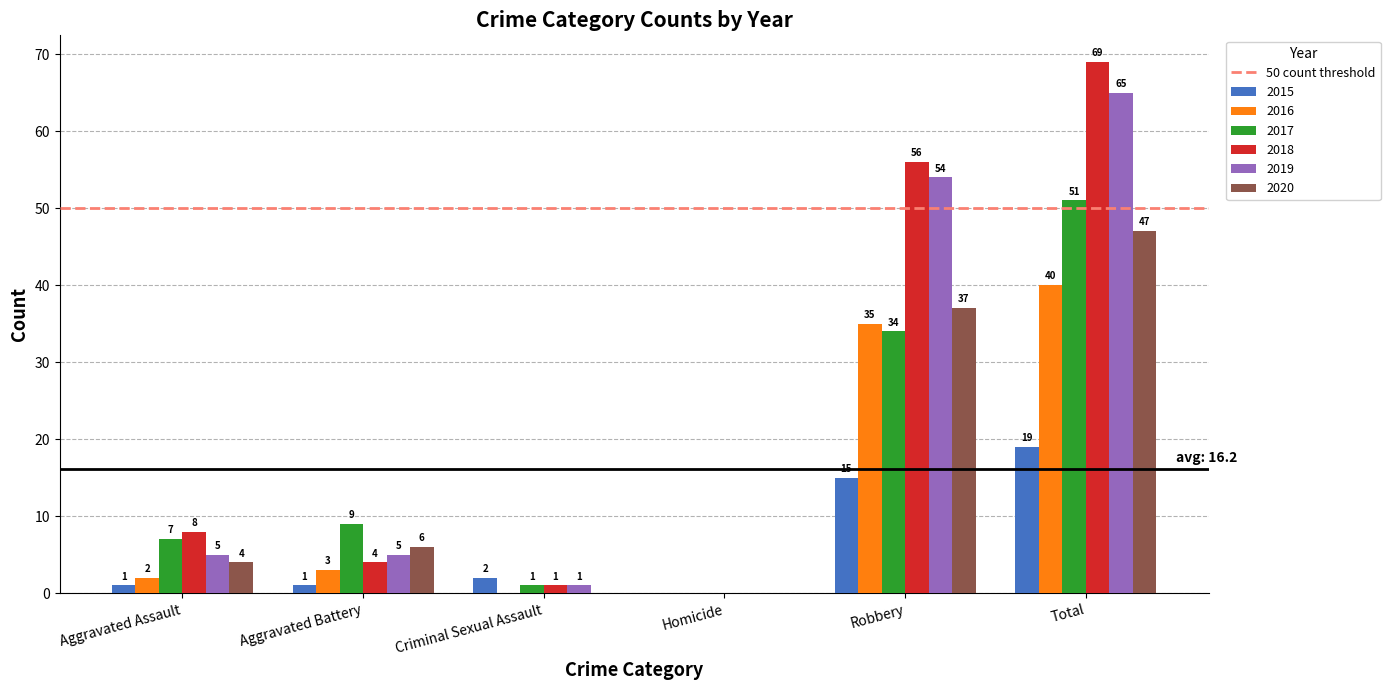

Is the value of 2019 at Aggravated Battery greater than the value of 2016 at Aggravated Battery?

Yes